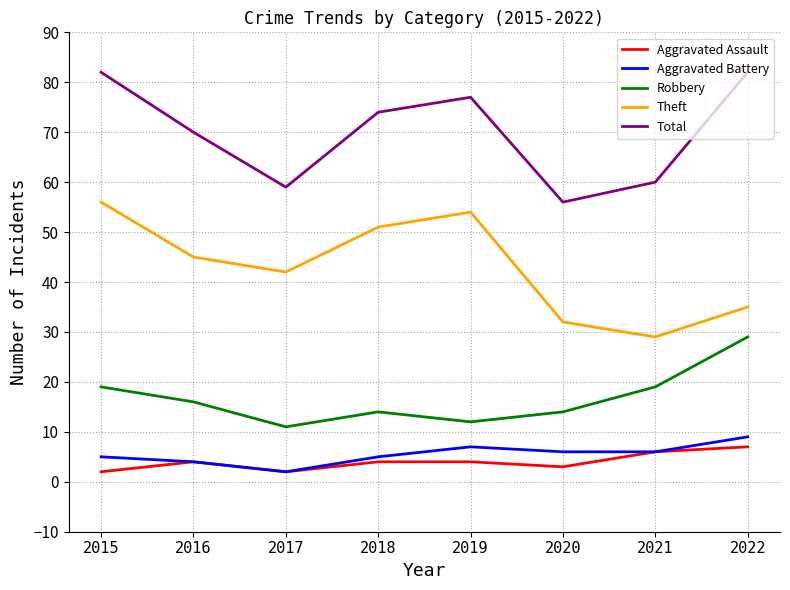

What is the sum of all Total values?

560